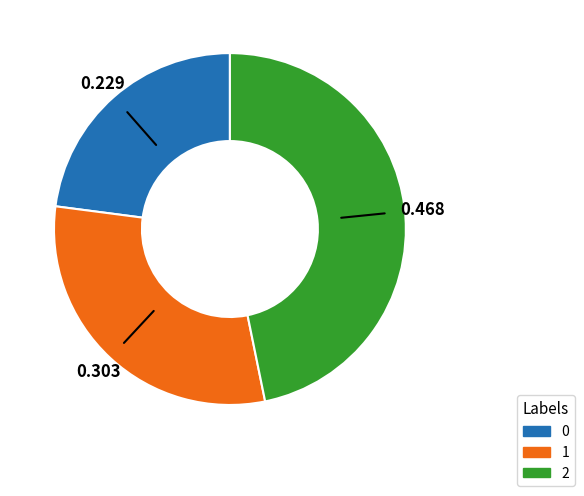

Is there any slice that represents more than half of the pie?

No